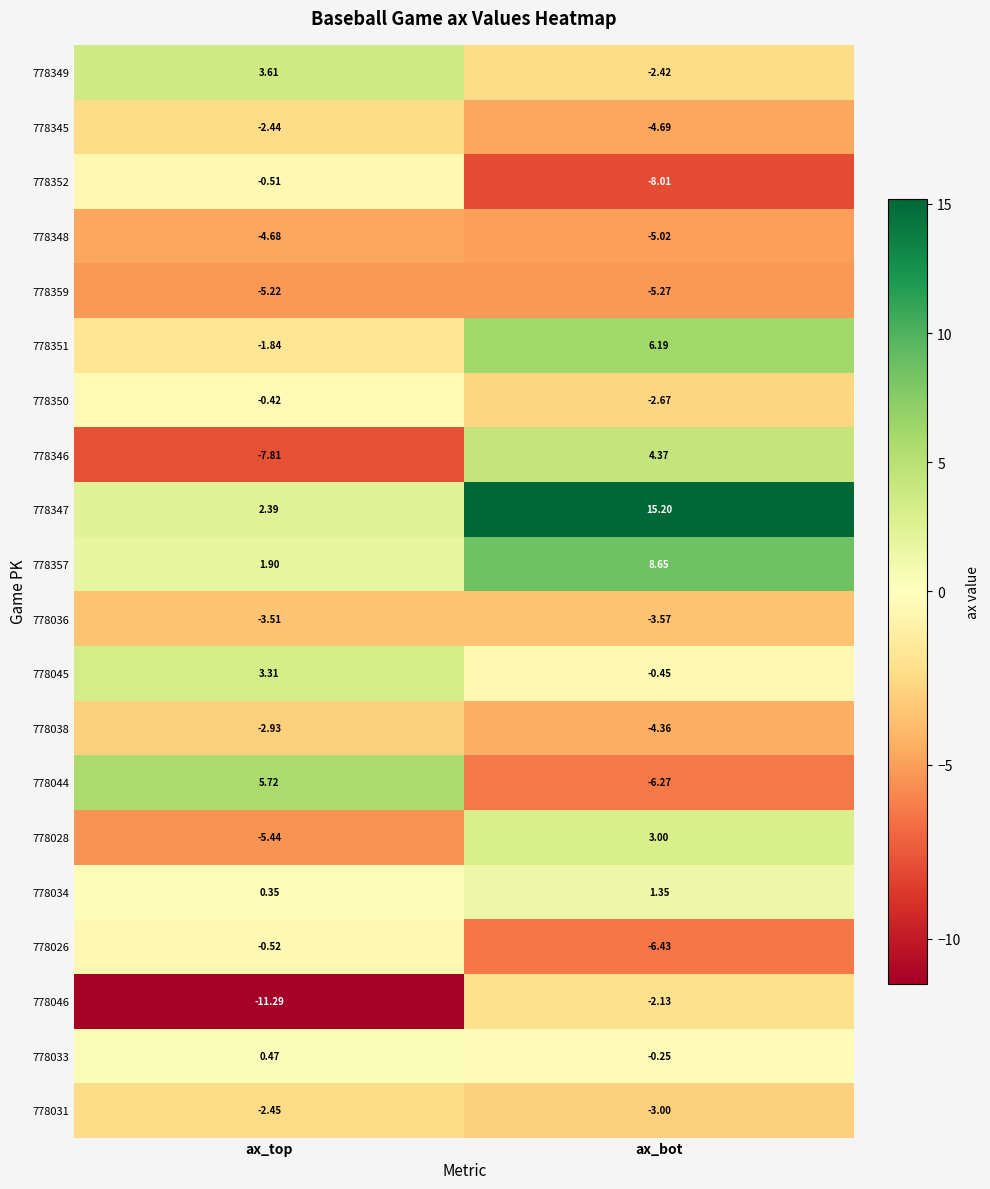

What is the difference between the highest and lowest values at ax_top?

17.0